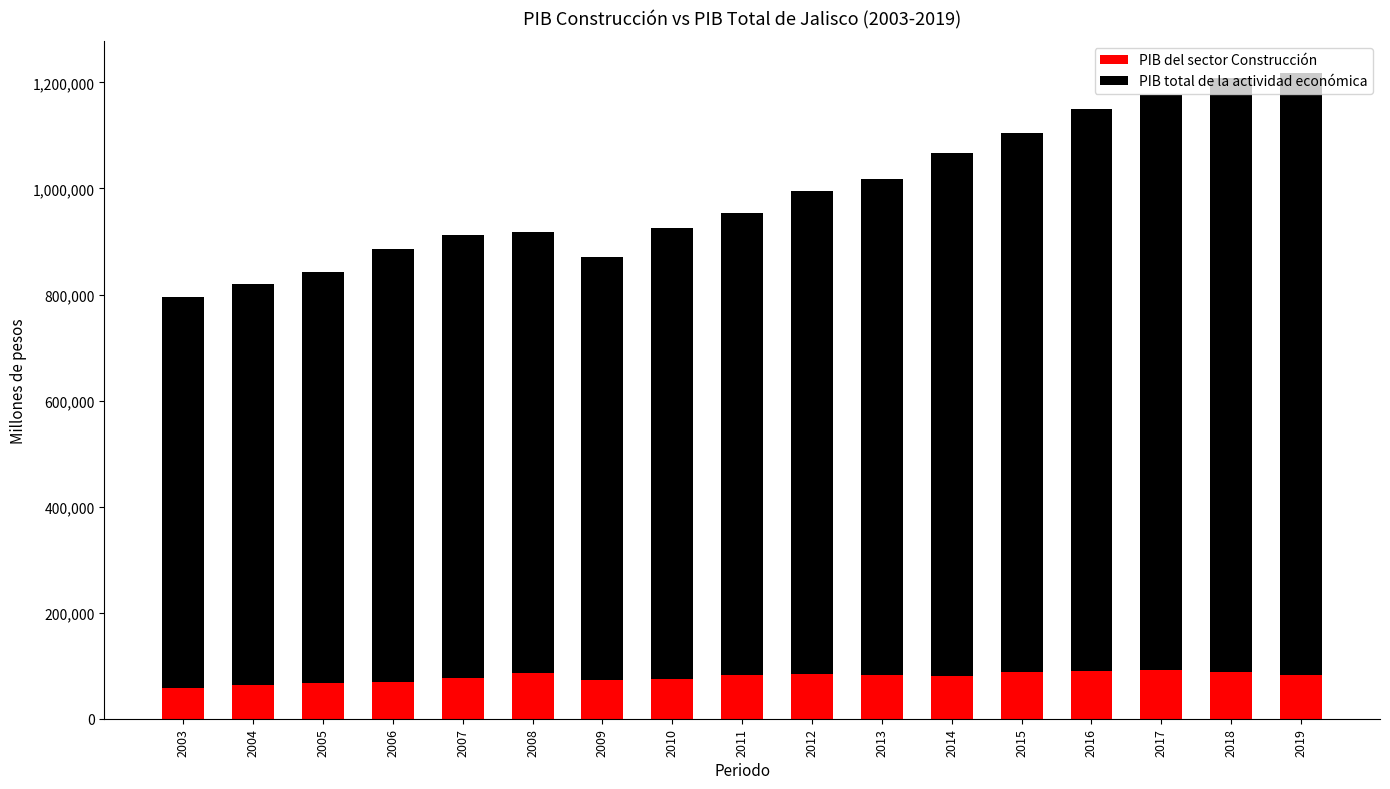

What is the difference between the maximum and second lowest values in the PIB del sector Construcción series?

28081.8